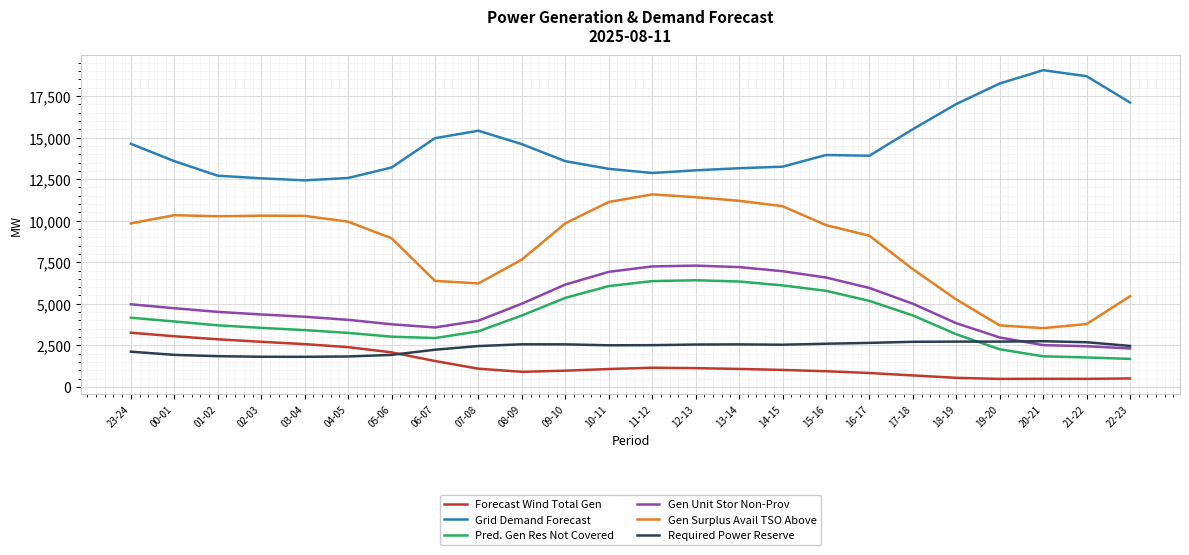

Is the value of Grid Demand Forecast at 21-22 greater than the value of Pred. Gen Res Not Covered at 18-19?

Yes